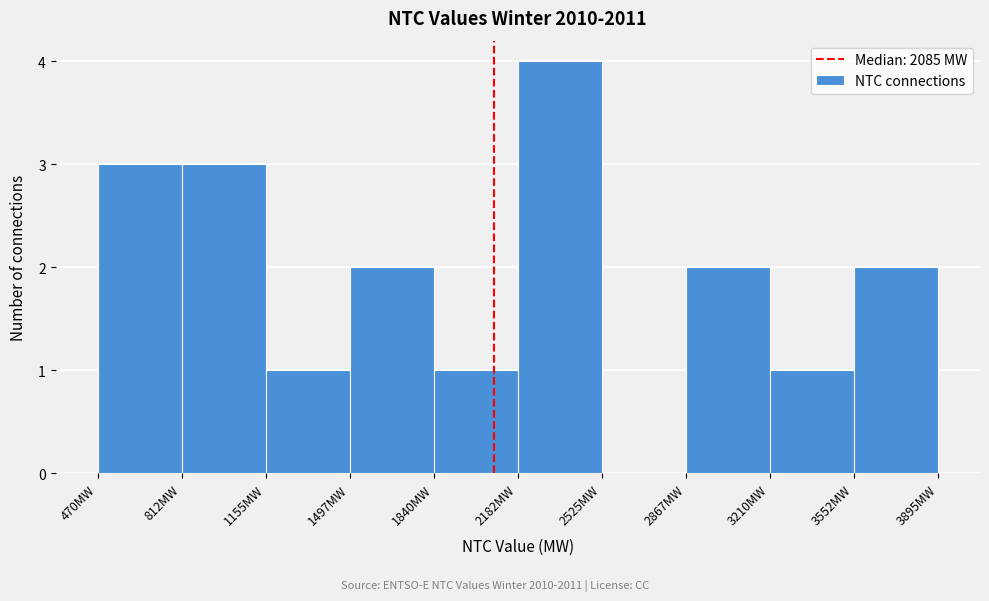

Reading left to right, list every bar in this chart as the range it spans on the x-axis followed by its height. Neither the bar edges nor the heights are printed on the chart, so give them approximately, as read against the axes.

450 to 800: 3
800 to 1150: 3
1150 to 1500: 1
1500 to 1850: 2
1850 to 2200: 1
2200 to 2550: 4
2550 to 2850: 0
2850 to 3200: 2
3200 to 3550: 1
3550 to 3900: 2